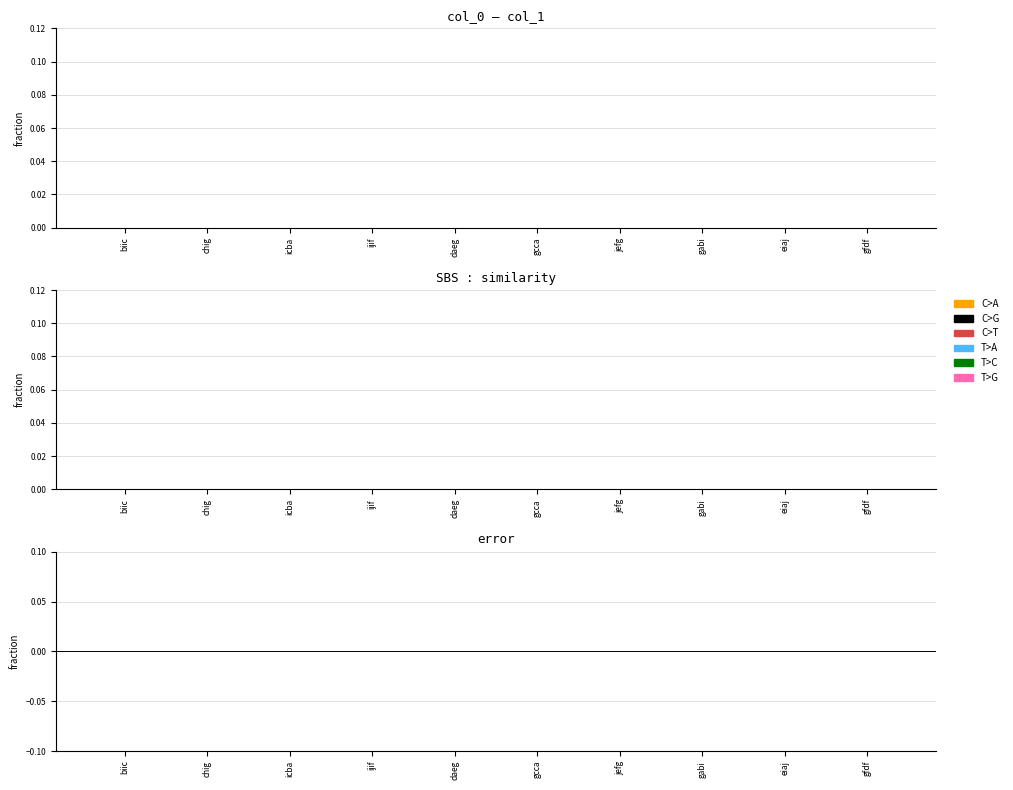

List the labels in order of error value, largest first.

gcca, gfdf, daeg, icba, eiaj, gabi, jefg, chig, ijif, biic